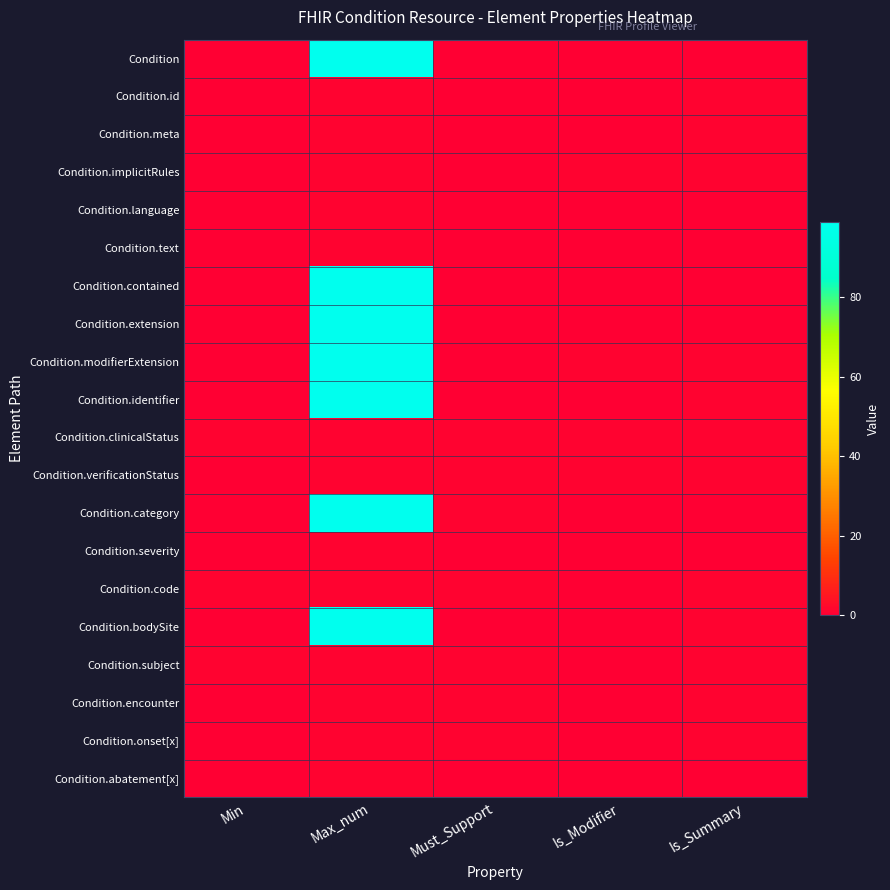

What is the total value across all series at Is_Summary?

12